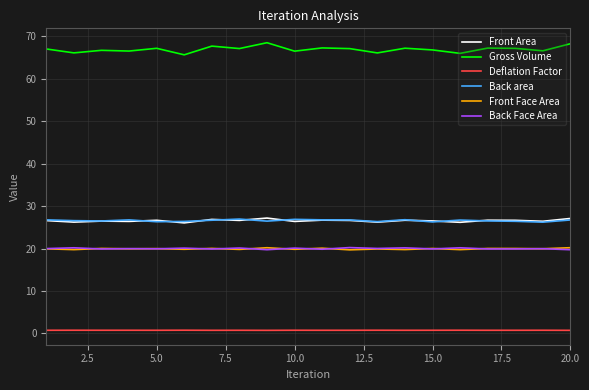

True or false: Front Face Area and Gross Volume cross at least once.

False